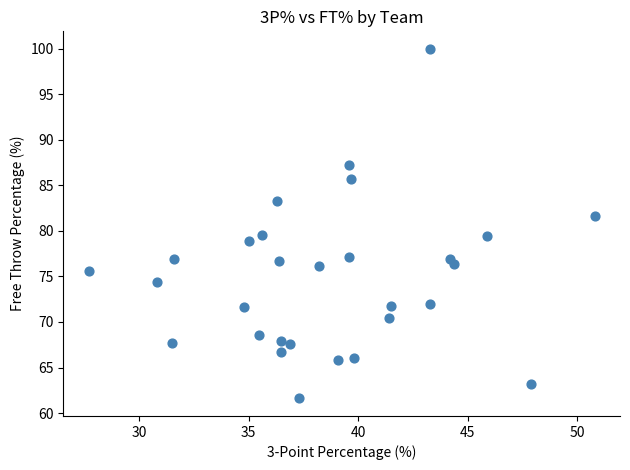

What is the range of Y values (max minus min)?

38.4